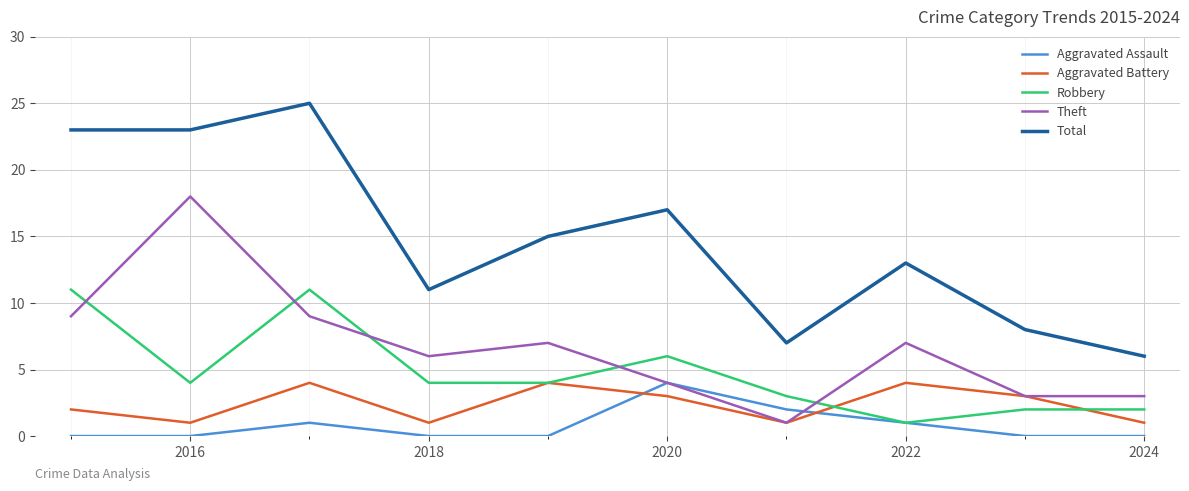

True or false: Total and Theft cross at least once.

False